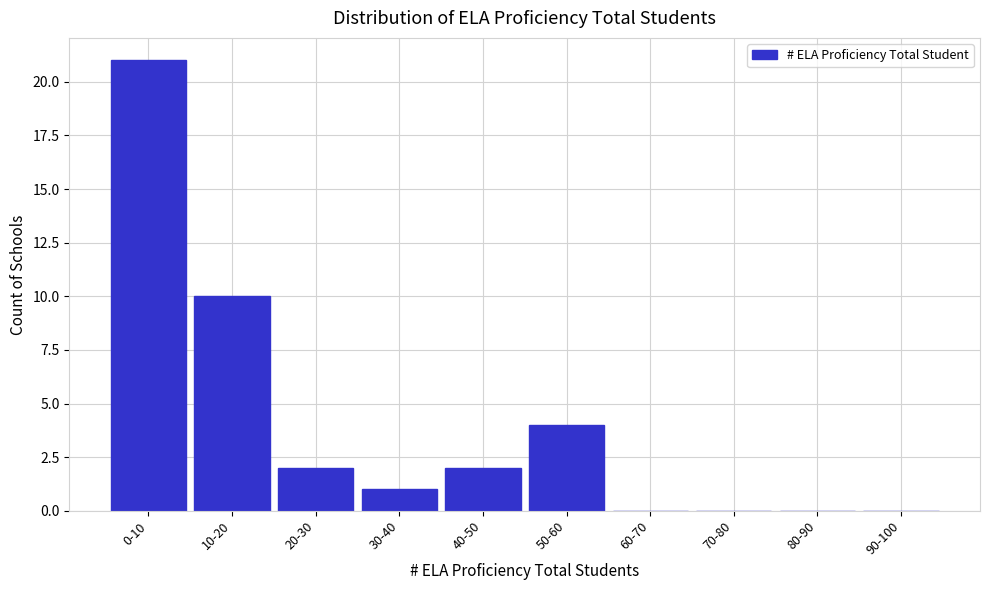

Reading left to right, transcribe all the data shown in this chart.

0-10=21	10-20=10	20-30=2	30-40=1	40-50=2	50-60=4	60-70=0	70-80=0	80-90=0	90-100=0